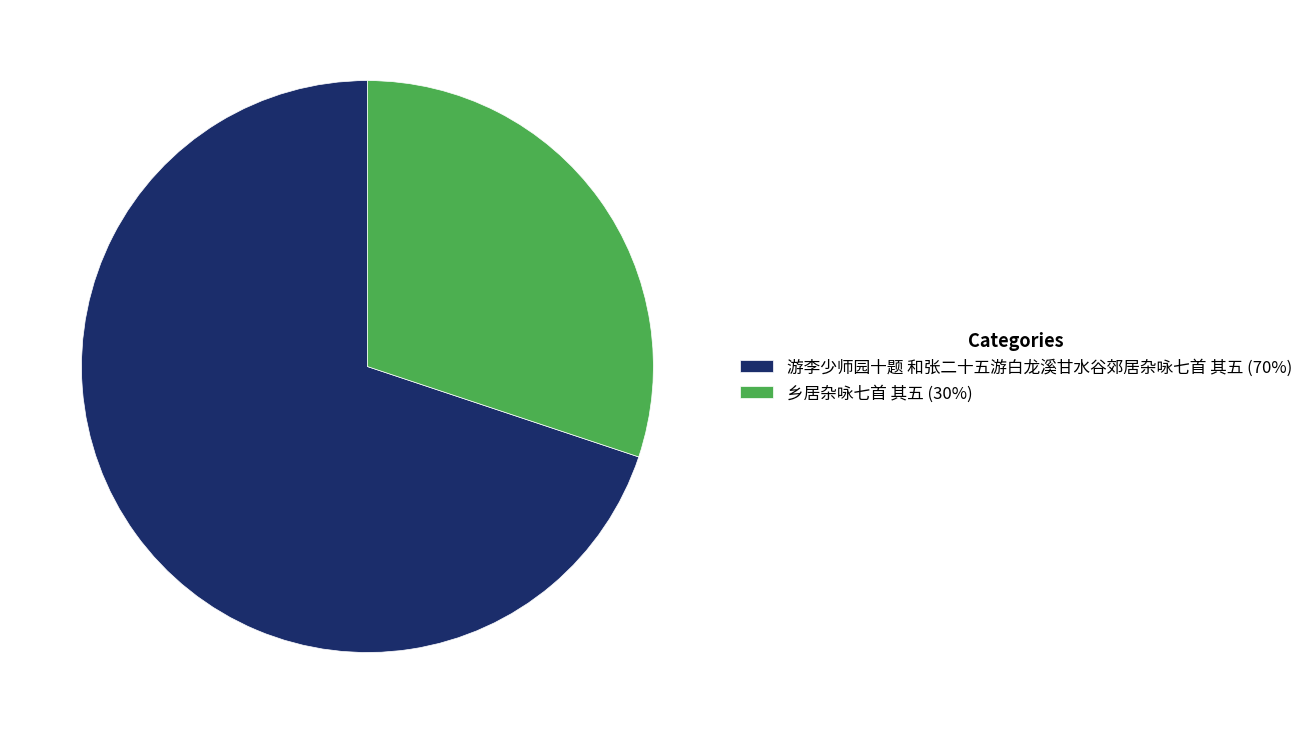

The 游李少师园十题 和张二十五游白龙溪甘水谷郊居杂咏七首 其五 slice represents 76% of the pie. True or false?

False